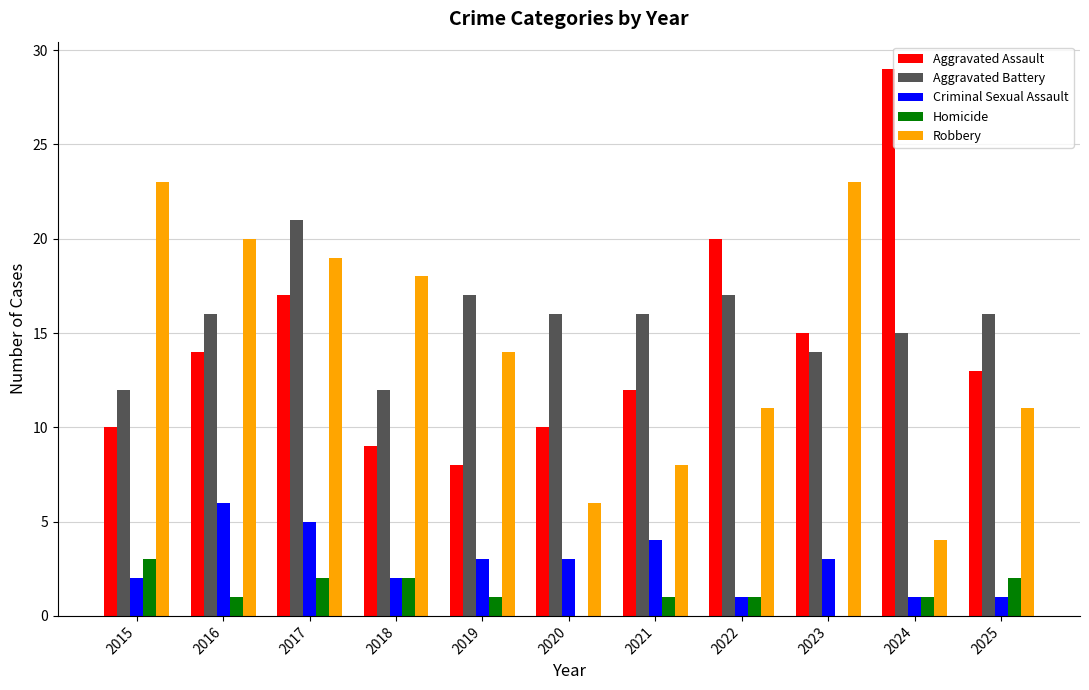

What is the sum of all Aggravated Assault values?

157